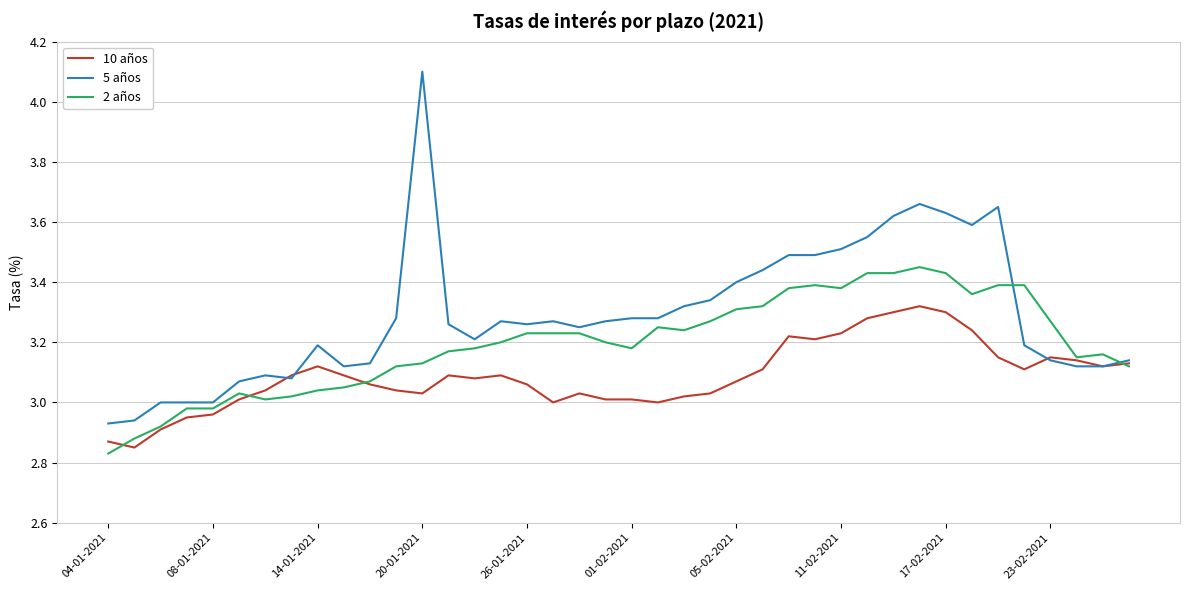

Which series has the largest total across all categories?

5 años